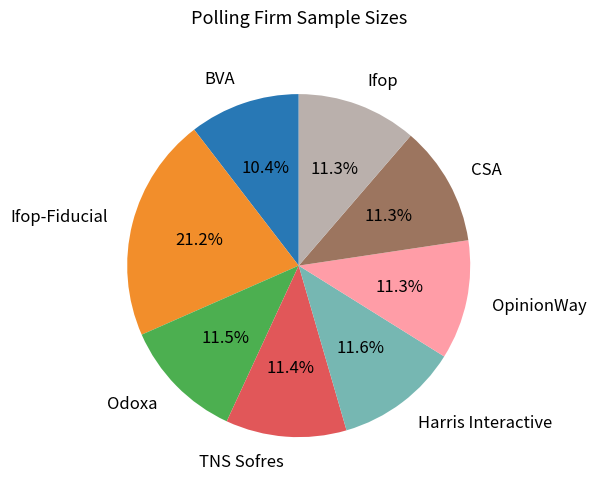

Is it true that BVA is 10% of the pie?

True